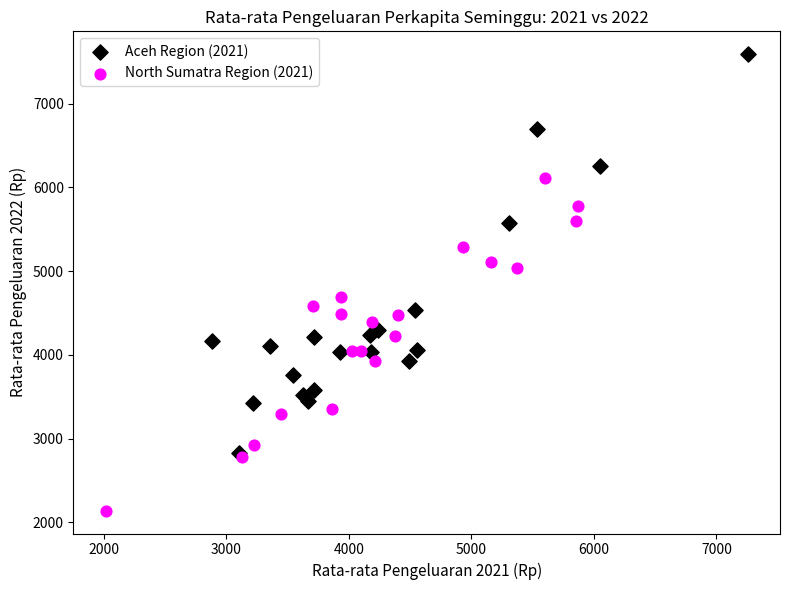

Which series reaches the minimum Y coordinate?

North Sumatra Region (2021)